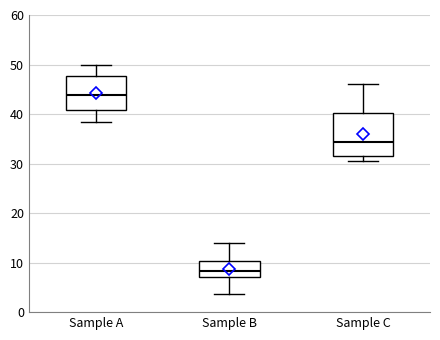

Which box's median line is the highest?

Sample A